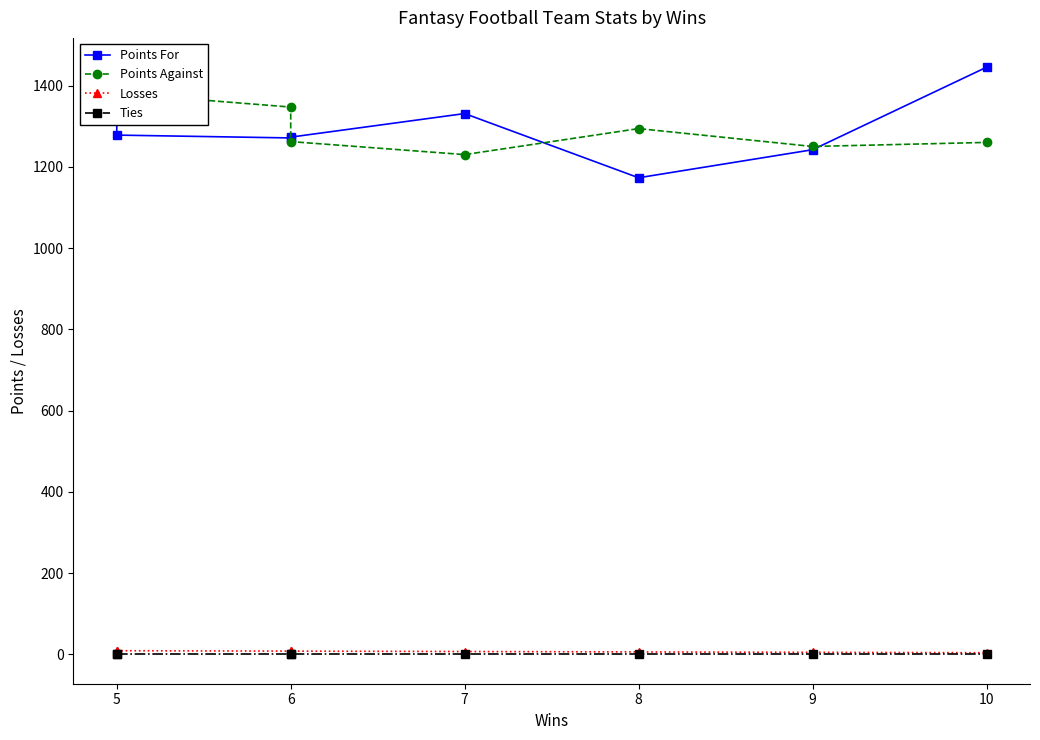

Read the Losses value at 9.

5